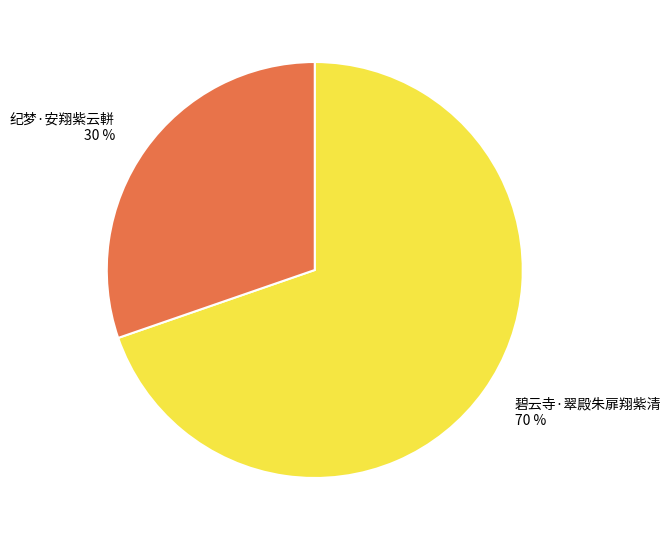

Rank the categories by value from highest to lowest.

碧云寺·翠殿朱扉翔紫清, 纪梦·安翔紫云軿